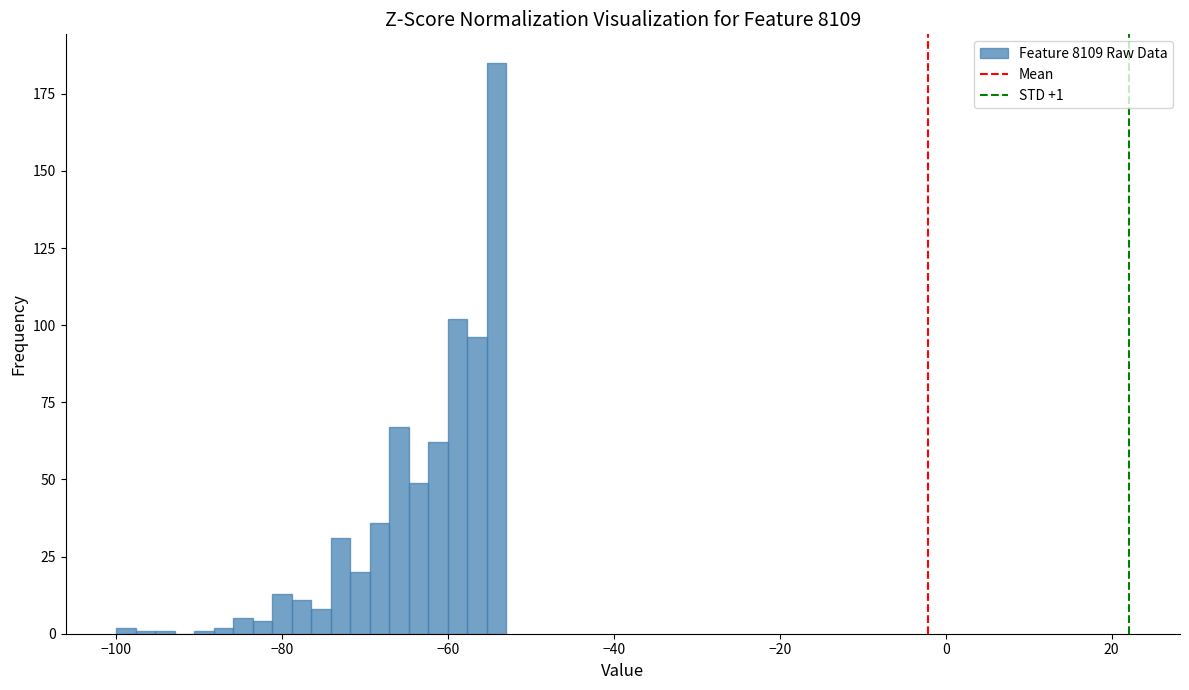

Read against the x-axis, roughly where is the centre of the tallest bar?

-54